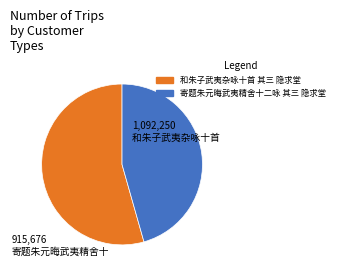

Is the sum of 寄题朱元晦武夷精舍十二咏 其三 隐求堂 and 和朱子武夷杂咏十首 其三 隐求堂 greater than half?

Yes